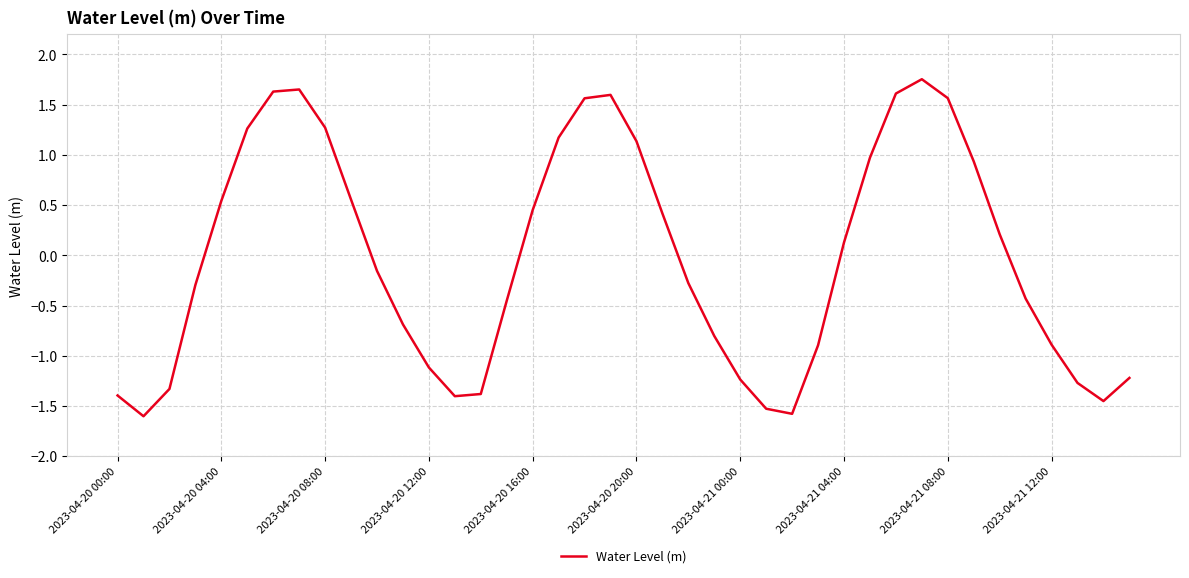

True or false: there are more than 0 points higher than both neighbors.

True